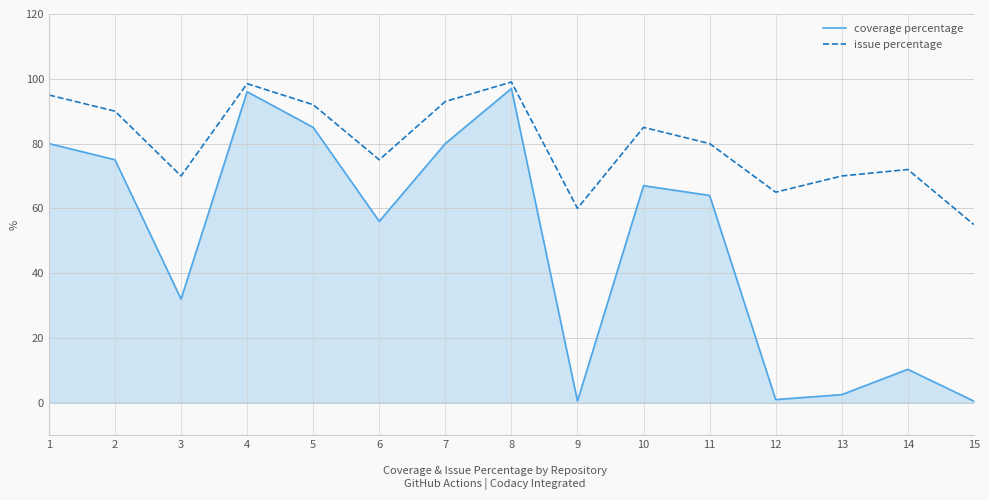

Is it true that coverage percentage equals 67.0 at 10?

True